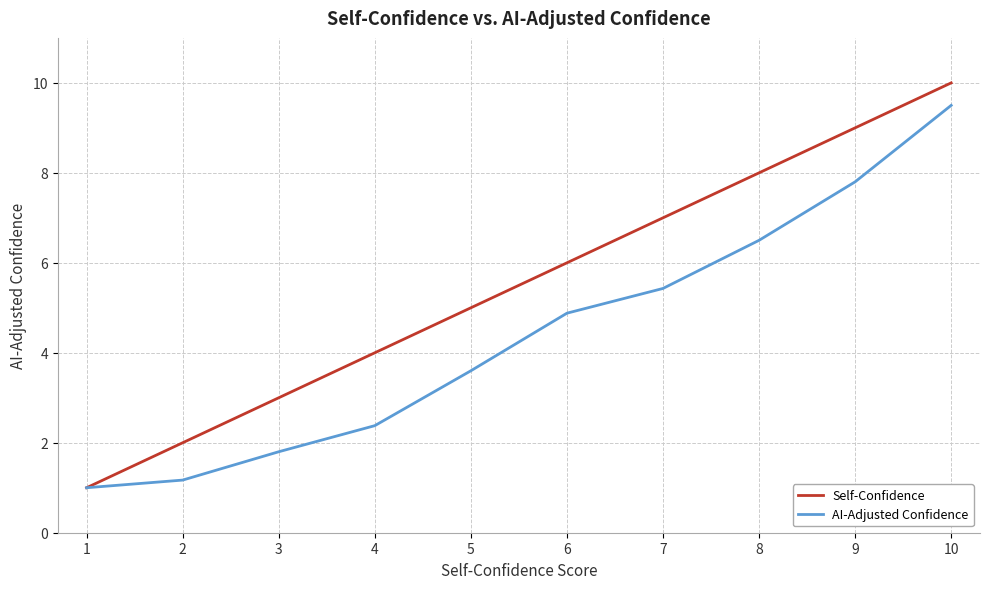

How many lines are shown in the chart?

2